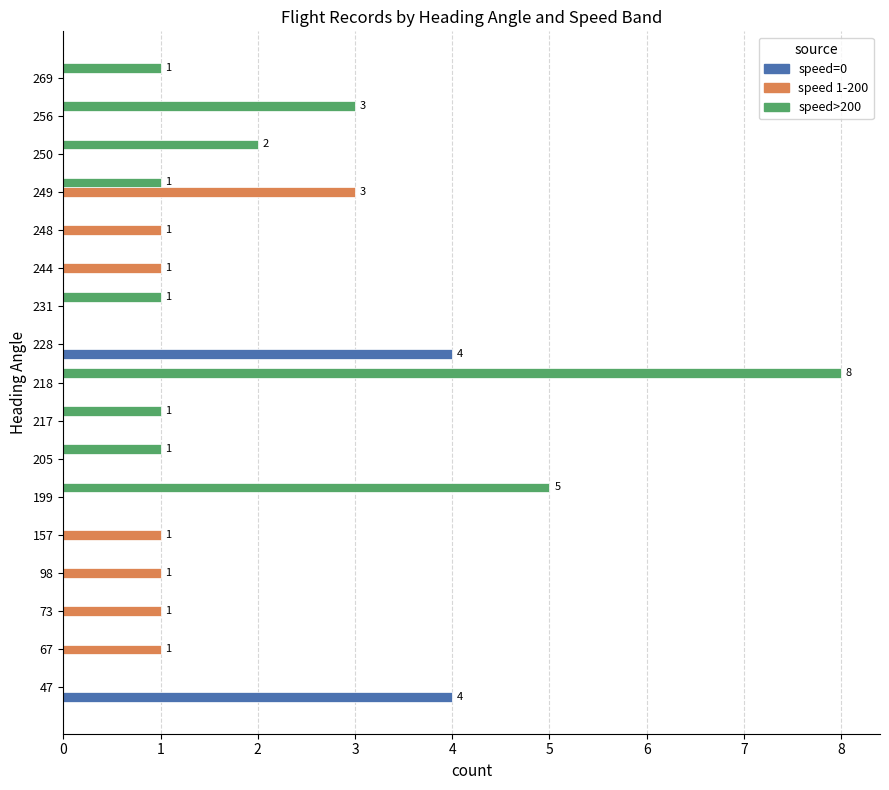

What is the maximum value shown in the chart?

8